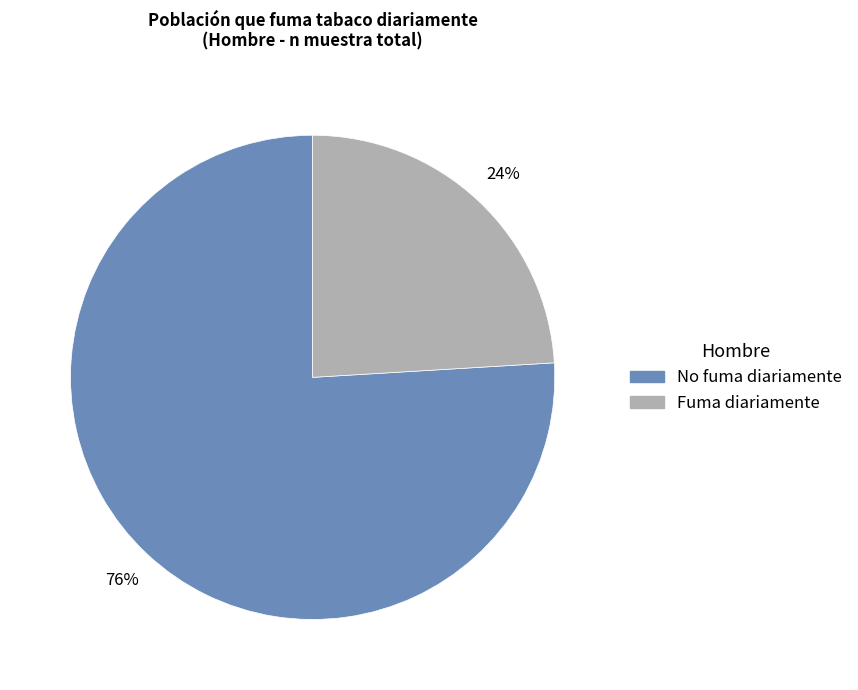

Does any single category account for the majority?

Yes